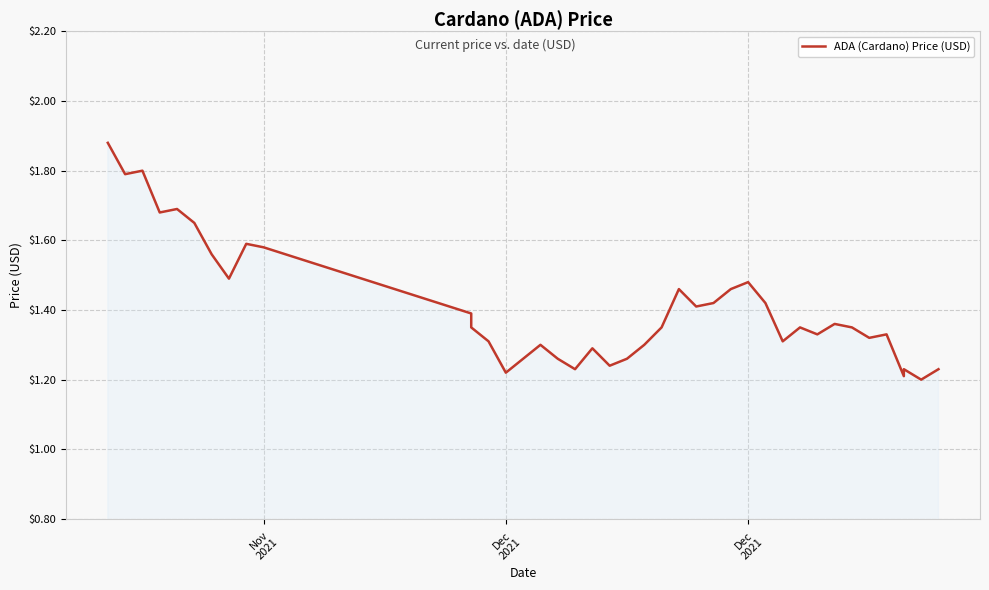

Which category has the highest value across all series?

Nov
2021